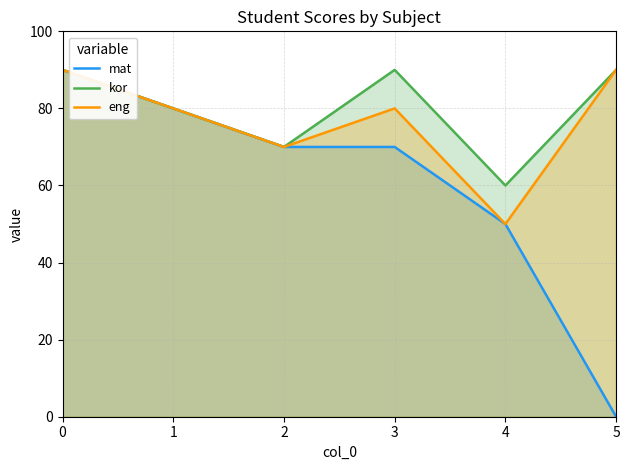

Reading left to right, list all the values displayed in this chart.

mat: 0=90	1=80	2=70	3=70	4=50	5=0
kor: 0=90	1=80	2=70	3=90	4=60	5=90
eng: 0=90	1=80	2=70	3=80	4=50	5=90